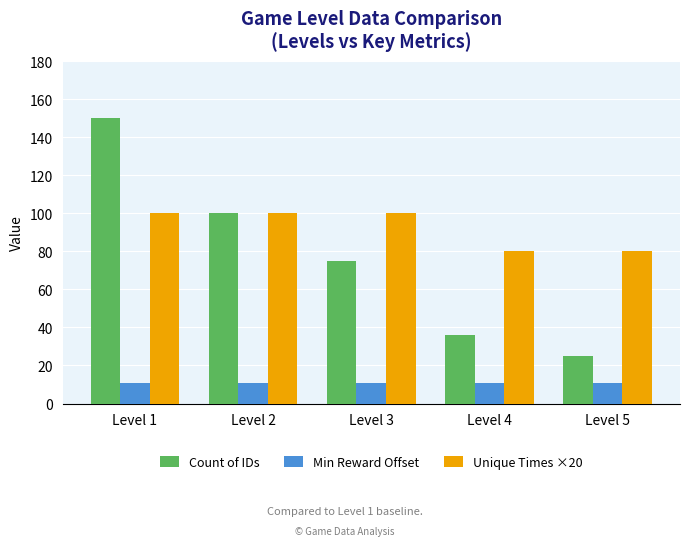

Which category has the highest value across all series?

Level 1